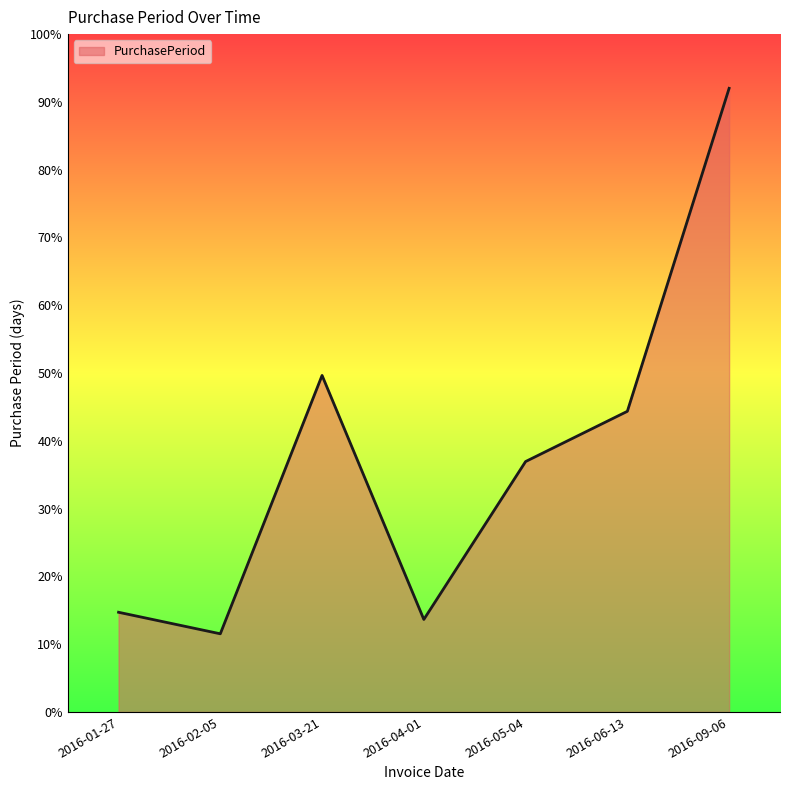

What position from the right is 2016-06-13?

2